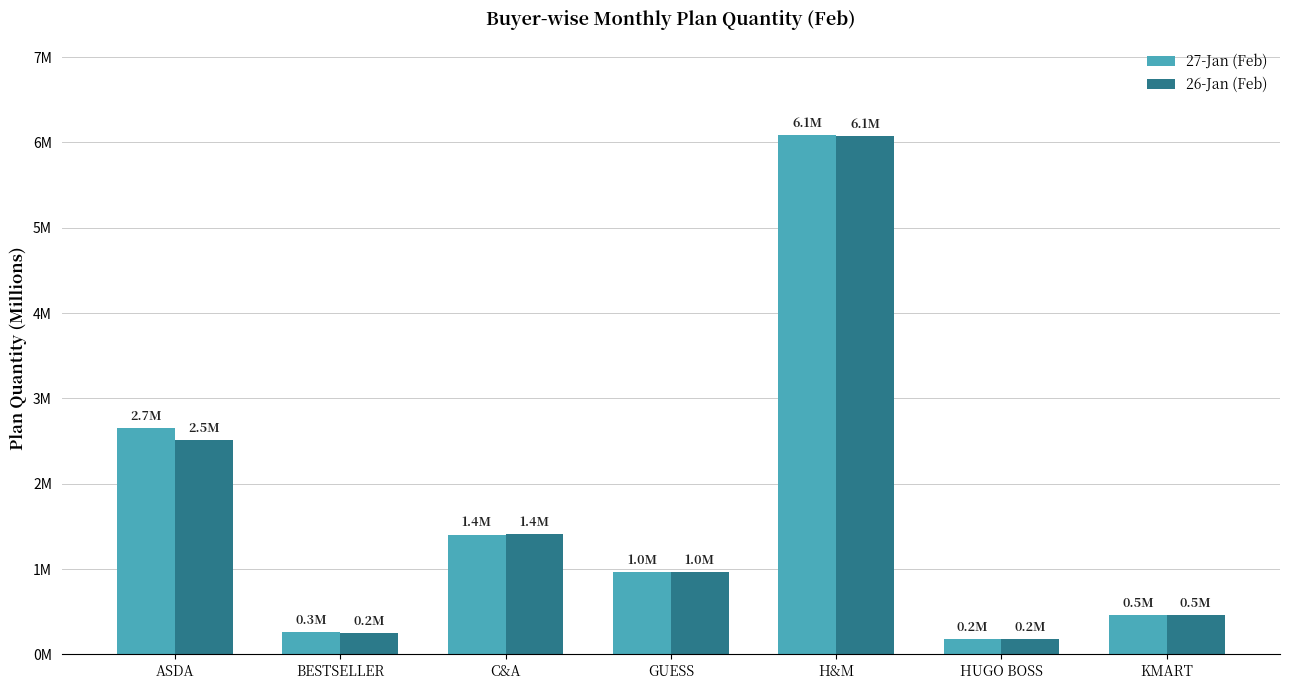

Is it true that 27-Jan (Feb) equals 0.1 at HUGO BOSS?

False